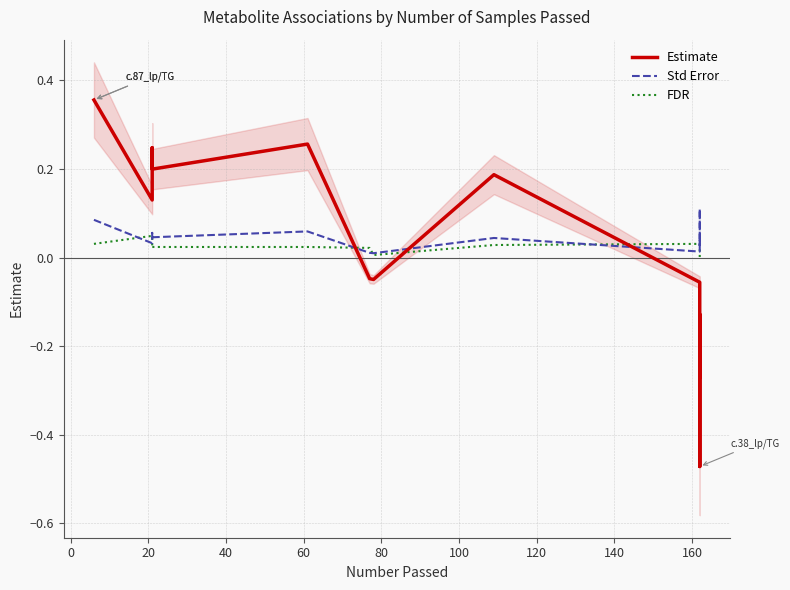

Reading right to left, transcribe all the data shown in this chart.

Estimate: -0.3	-0.1	-0.2	-0.5	-0.1	0.2	-0.0	-0.0	0.3	0.2	0.2	0.1	0.4
Std Error: 0.0	0.0	0.0	0.1	0.0	0.0	0.0	0.0	0.1	0.0	0.1	0.0	0.1
FDR: 0.0	0.0	0.0	0.0	0.0	0.0	0.0	0.0	0.0	0.0	0.0	0.0	0.0